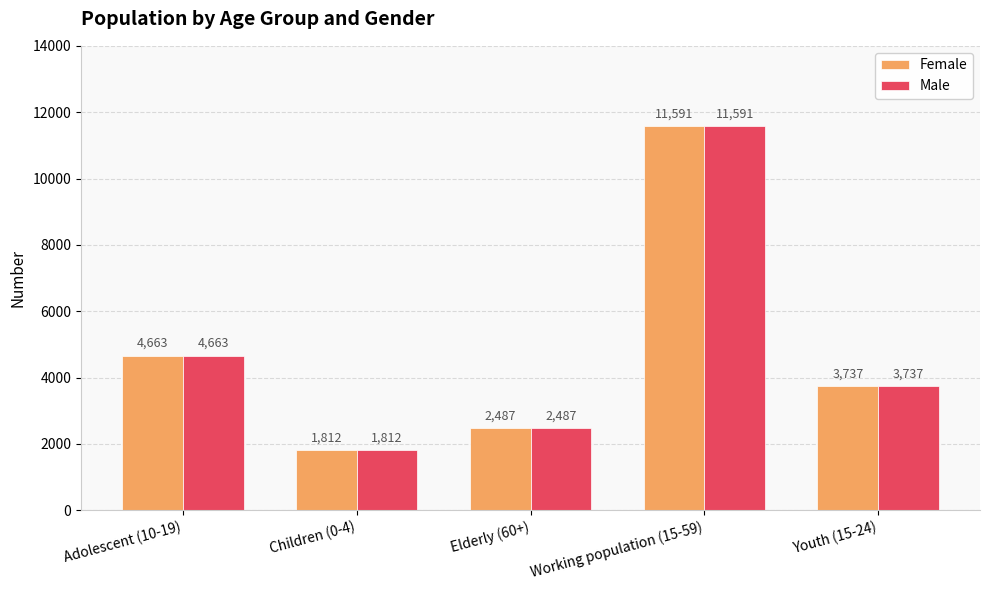

What is the minimum value shown in the chart?

1812